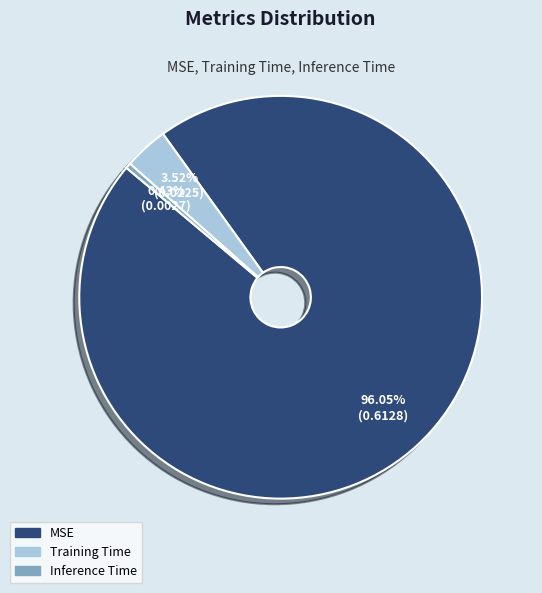

How many slices are in this pie chart?

3